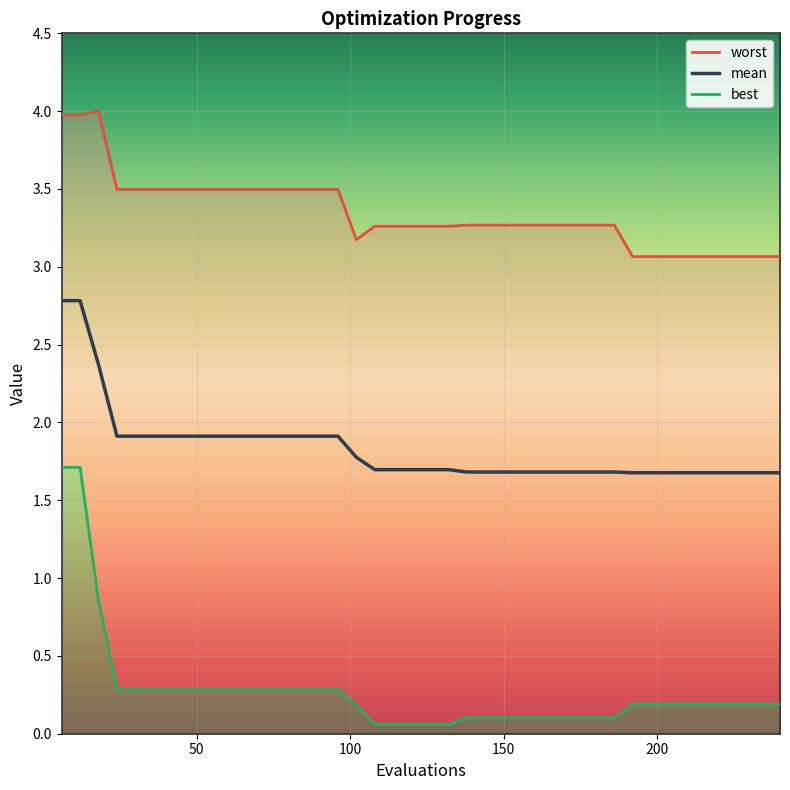

What is the value of the mean point at the 9th from the left?

1.9